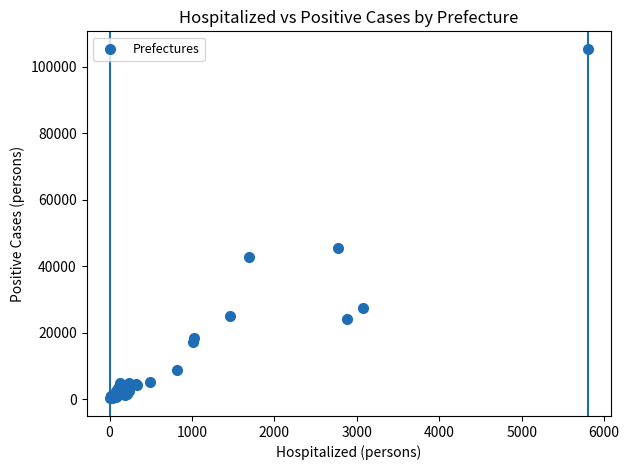

What Y value in the scatter plot is closest to 52832?

45618